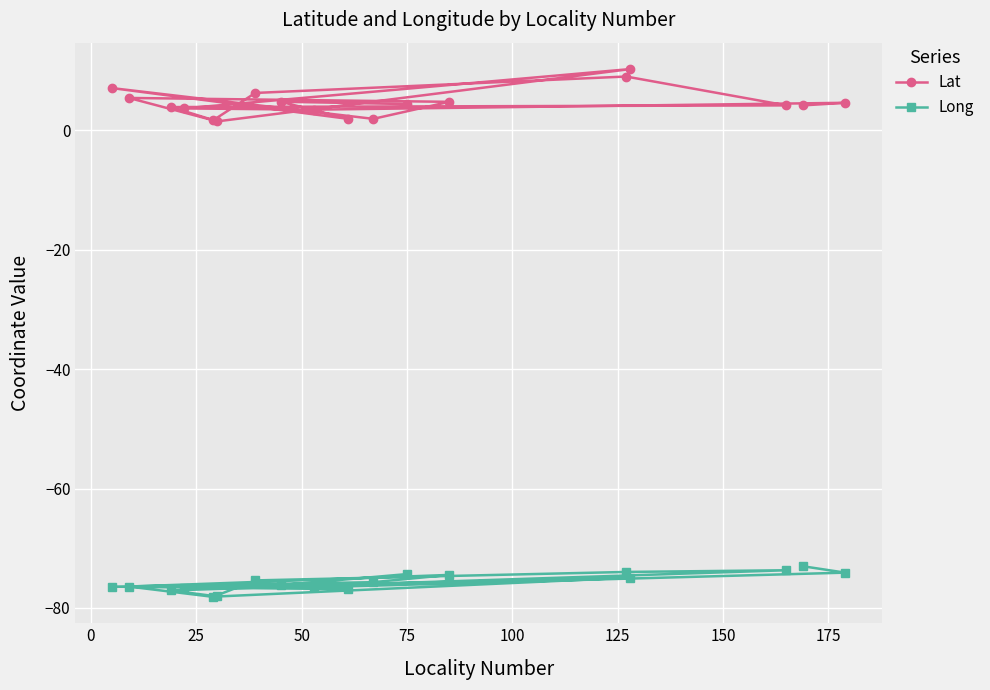

Which series has the largest total across all categories?

Lat